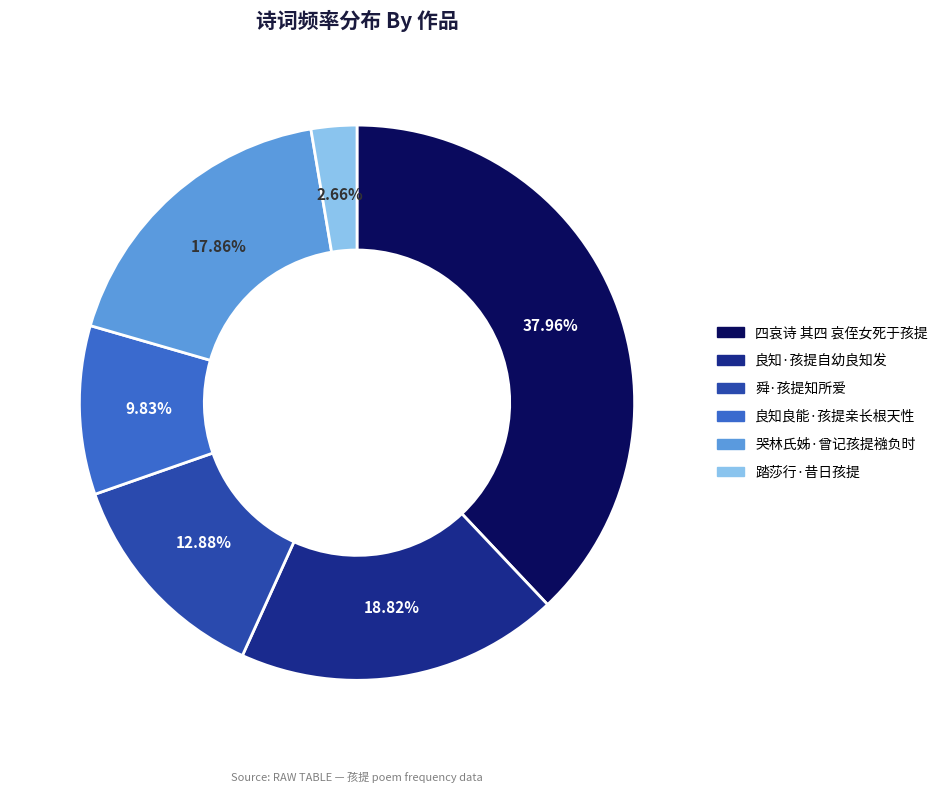

Which category has the biggest portion of the pie?

四哀诗 其四 哀侄女死于孩提